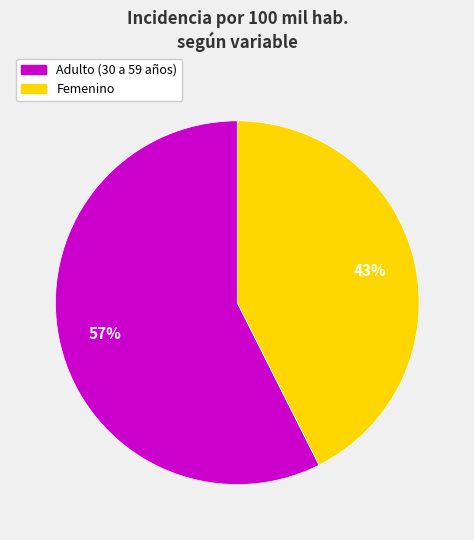

How many segments does this pie chart have?

2